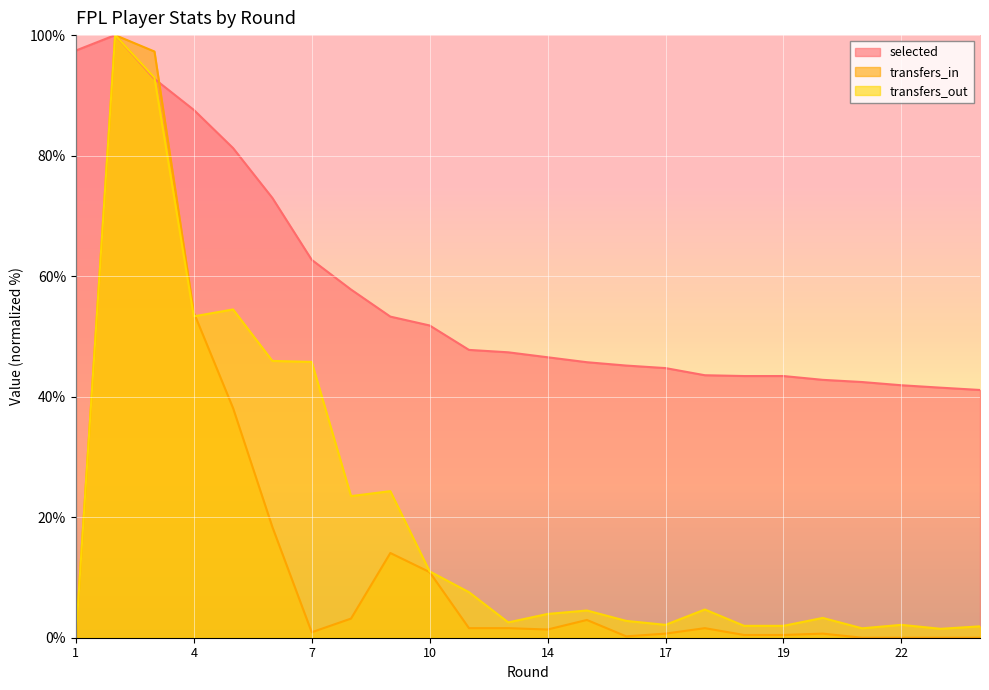

How many intersections are there between transfers_in and selected?

1